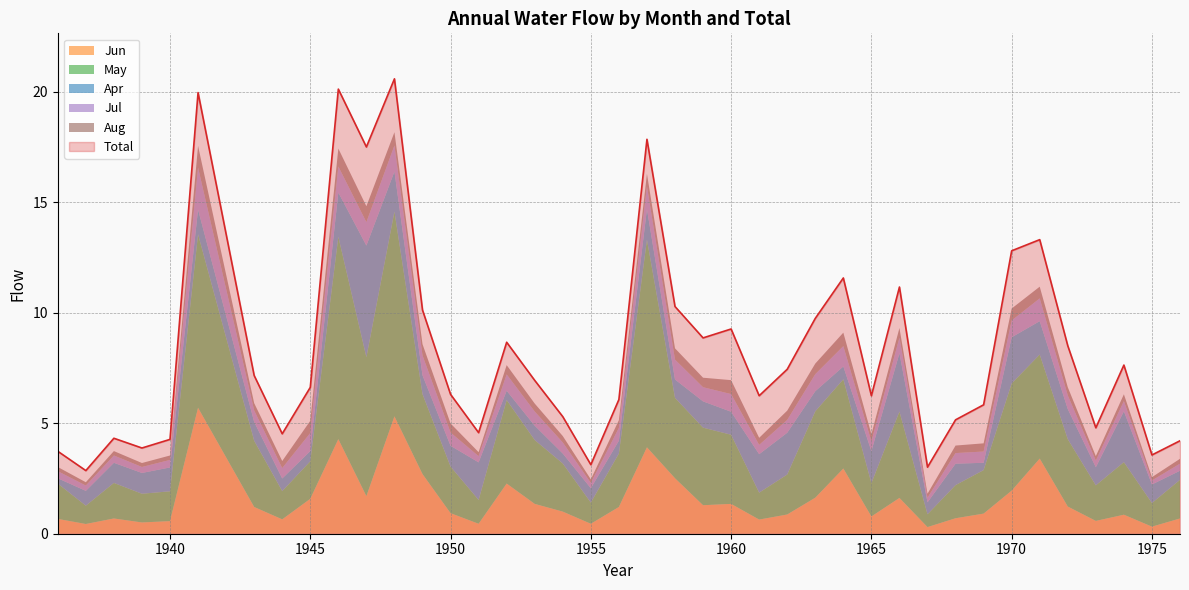

At how many categories does at least one series exceed 18?

3